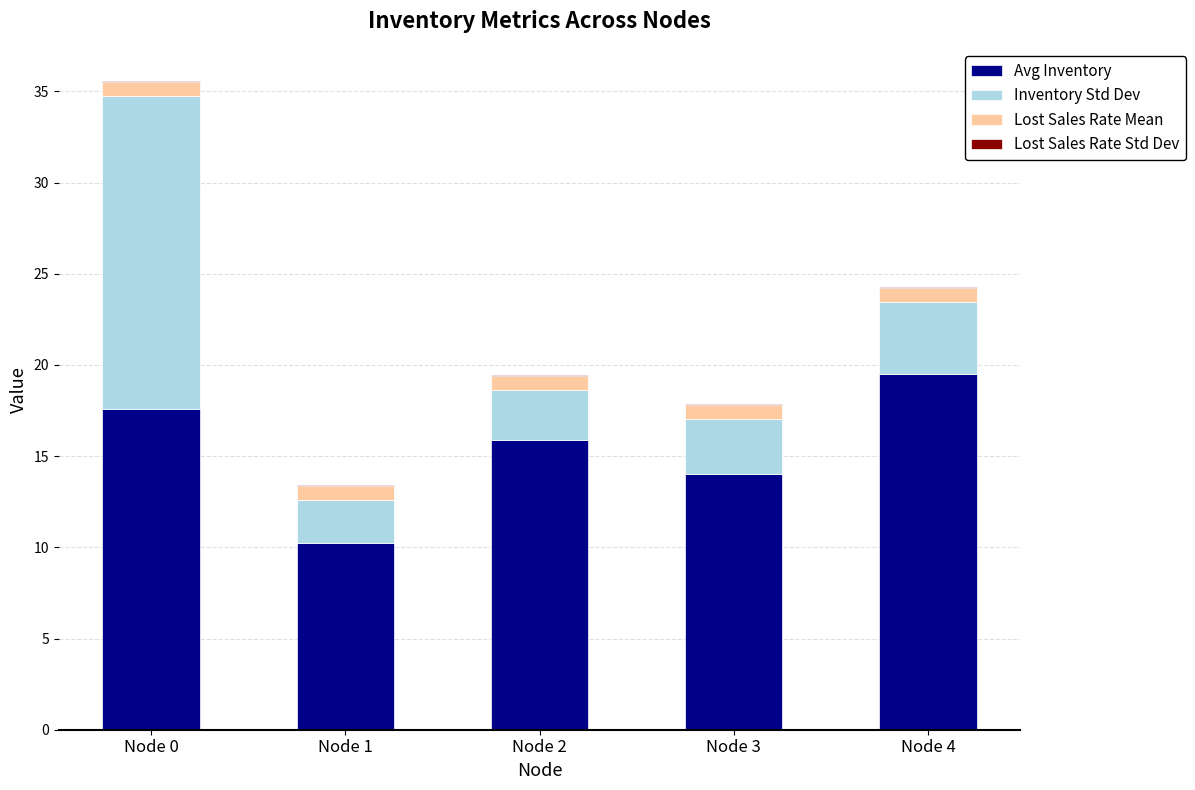

At which category is the sum across all series the highest?

Node 0